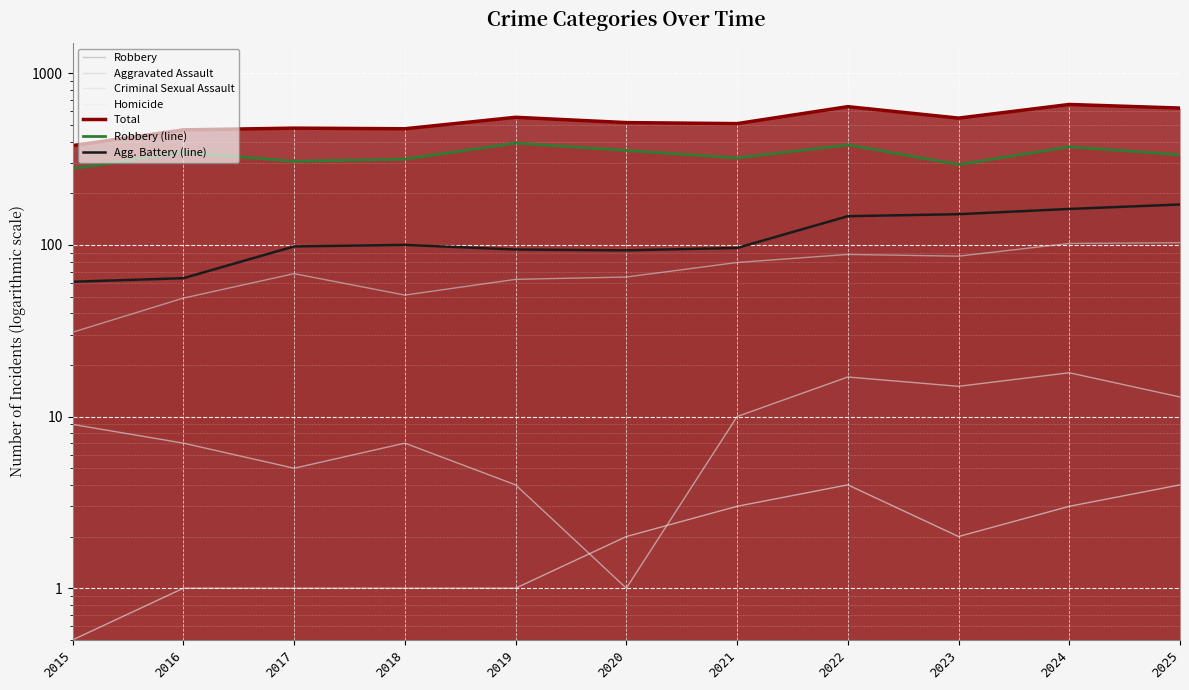

How many interior local valleys does the Total series have?

3